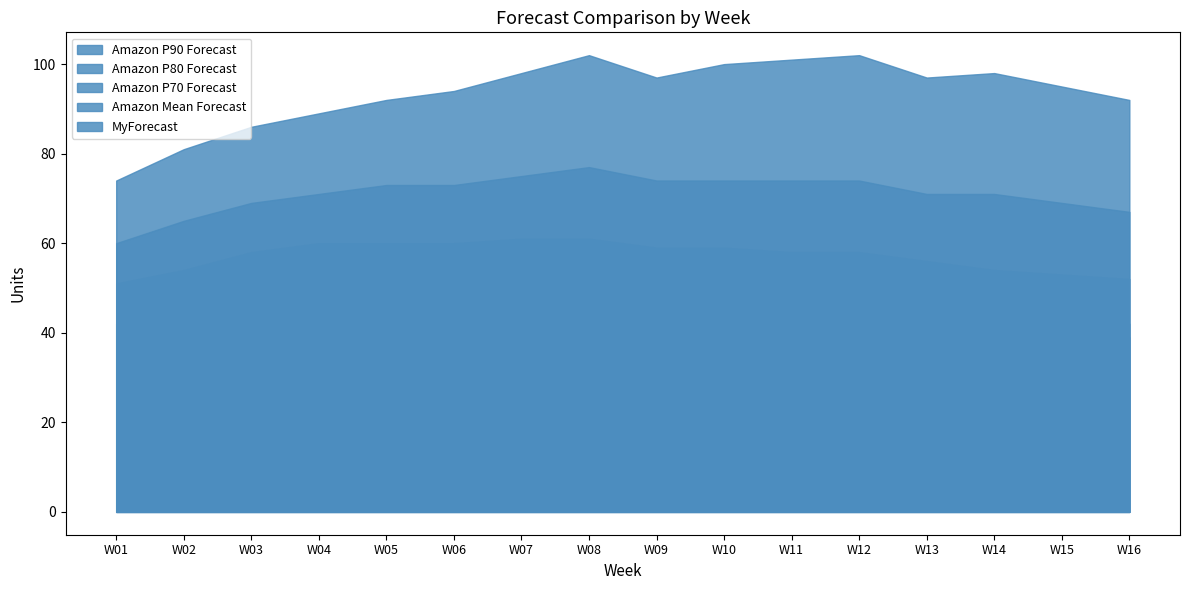

What is the average value of the MyForecast series?

45